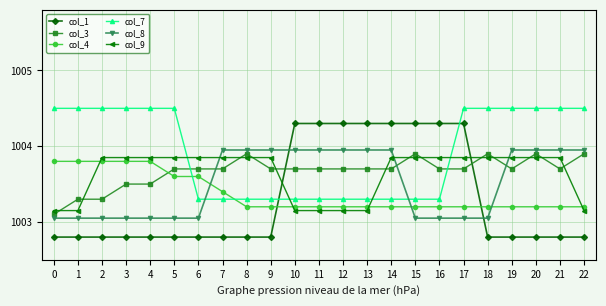

Which series has the largest range (max minus min)?

col_1